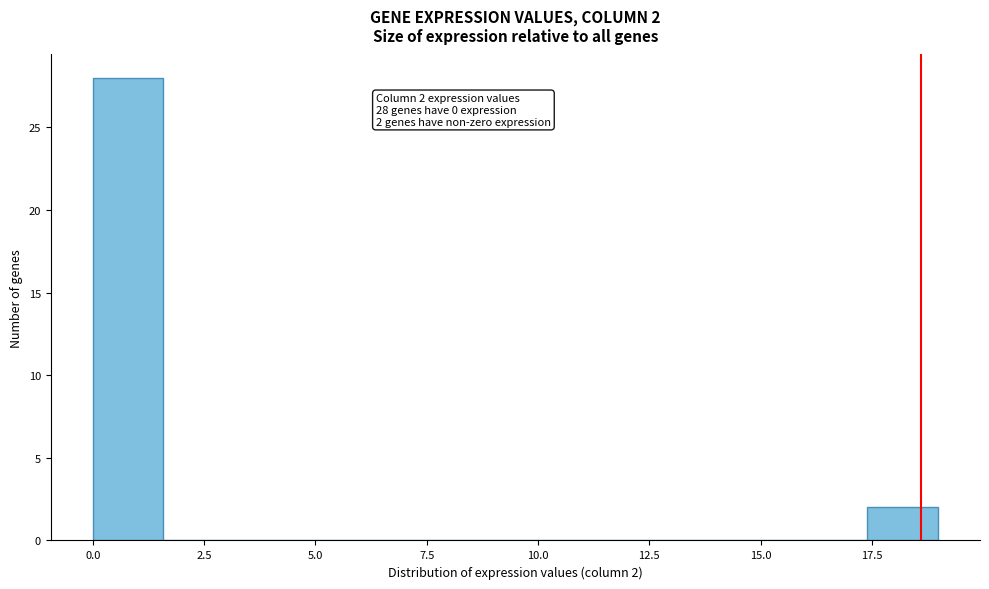

Read against the x-axis, roughly where is the centre of the tallest bar?

1.0